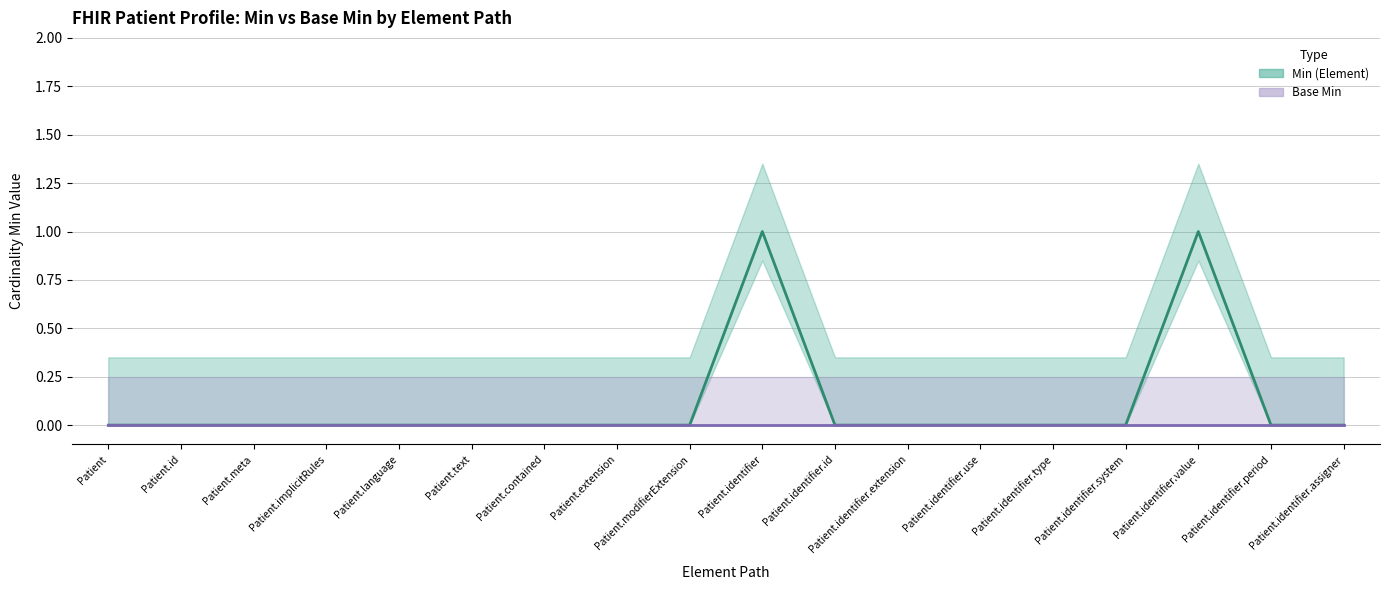

At which label is Base Min (line) closest to 0?

Patient